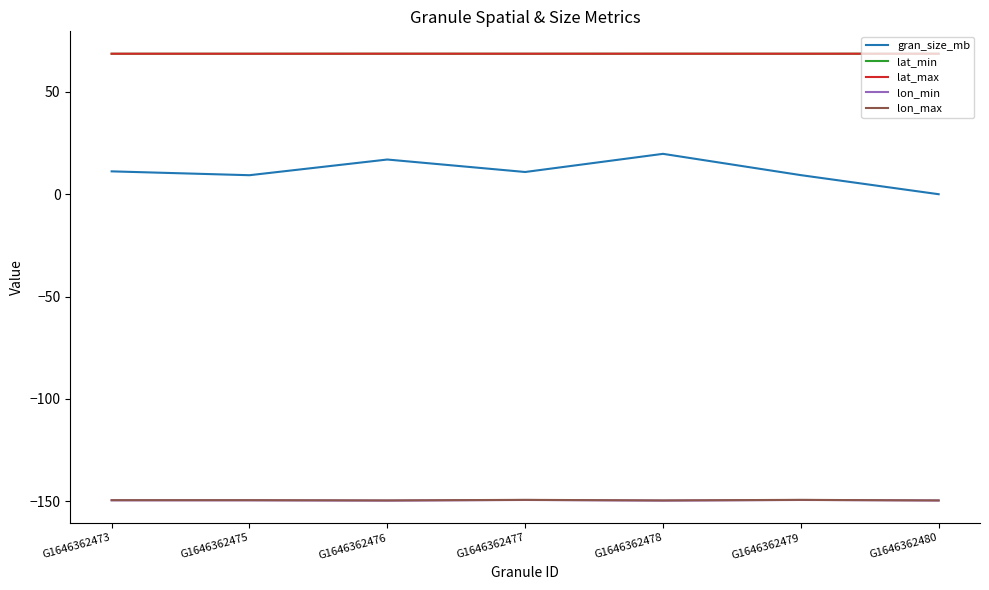

True or false: lat_min and lon_min intersect in this chart.

False